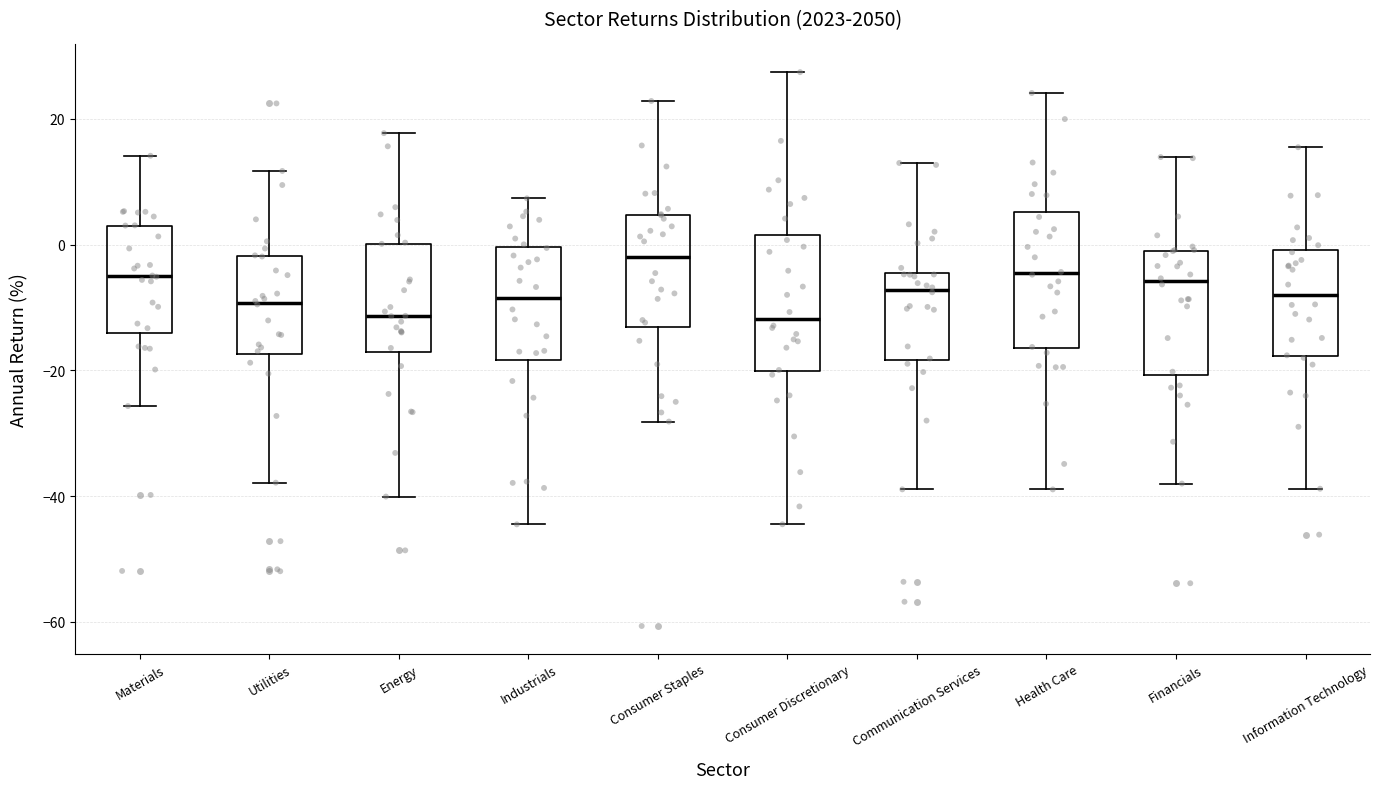

Which box's median line is the highest?

Consumer Staples